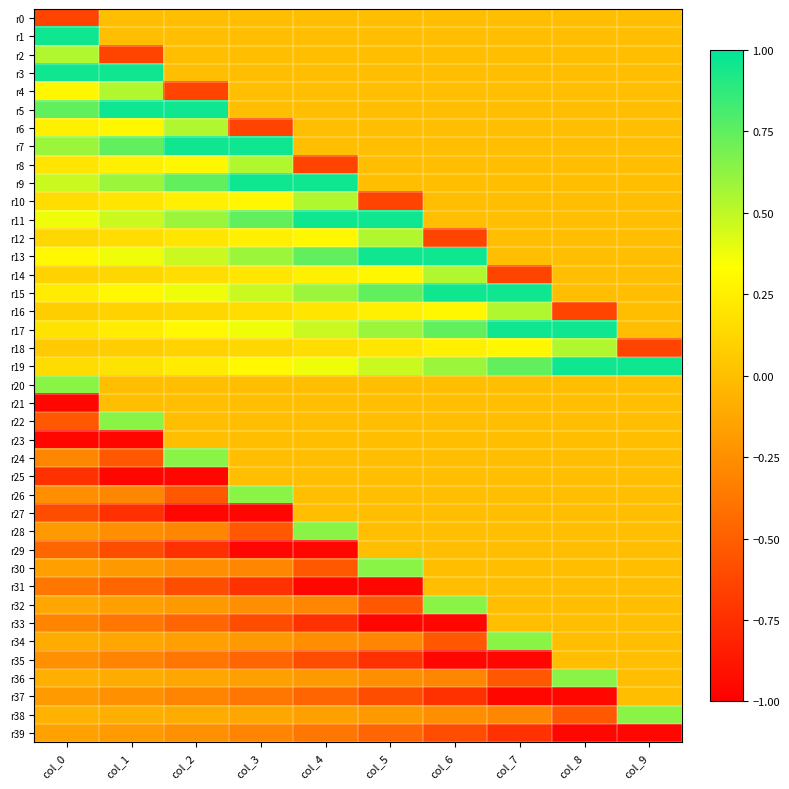

What is the difference between the highest and lowest values at col_6?

1.9